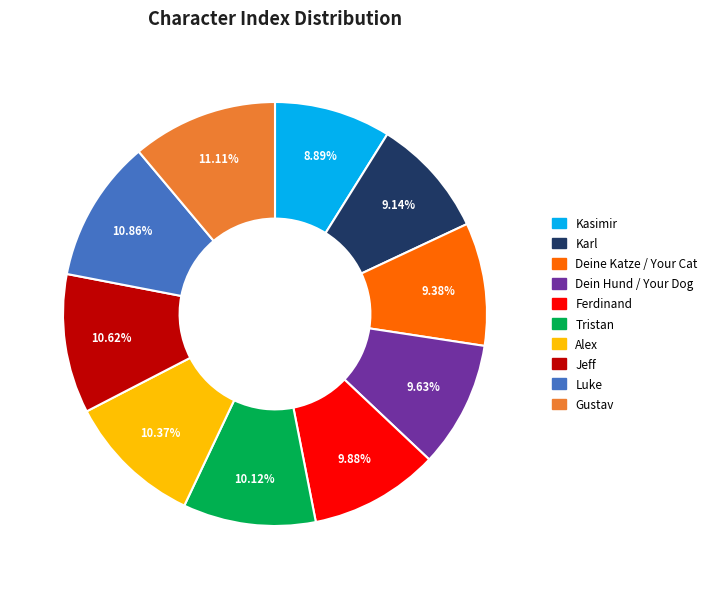

Between Ferdinand and Luke, which is larger?

Luke